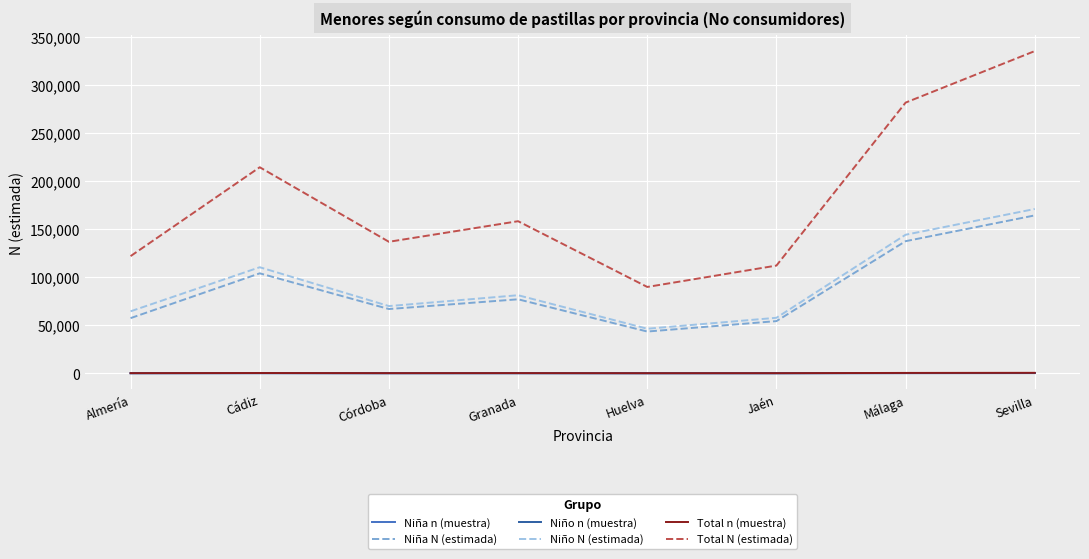

Which series has the largest total across all categories?

Total N (estimada)